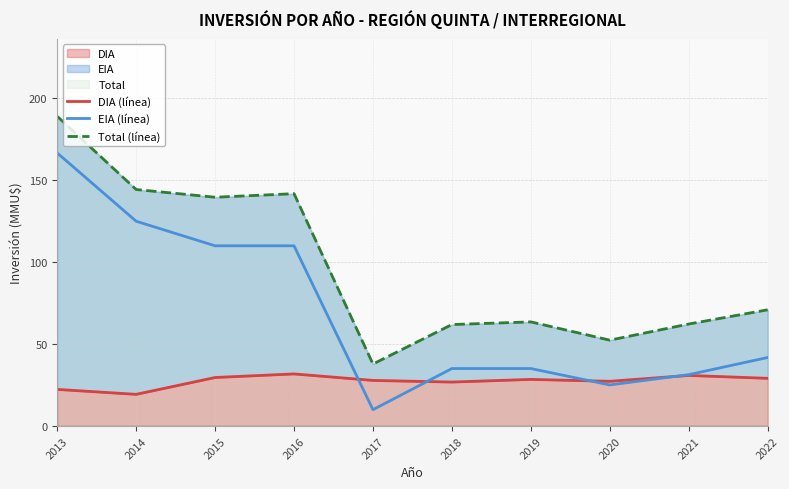

Reading left to right, what are all the values shown in this chart?

DIA (línea): 22.4	19.4	29.6	31.8	27.9	26.9	28.5	27.3	30.9	29.1
EIA (línea): 166.7	125.0	110.0	110.0	10.0	35.1	35.1	25.1	31.4	41.8
Total (línea): 189.0	144.4	139.6	141.8	37.9	62.0	63.6	52.4	62.3	71.0